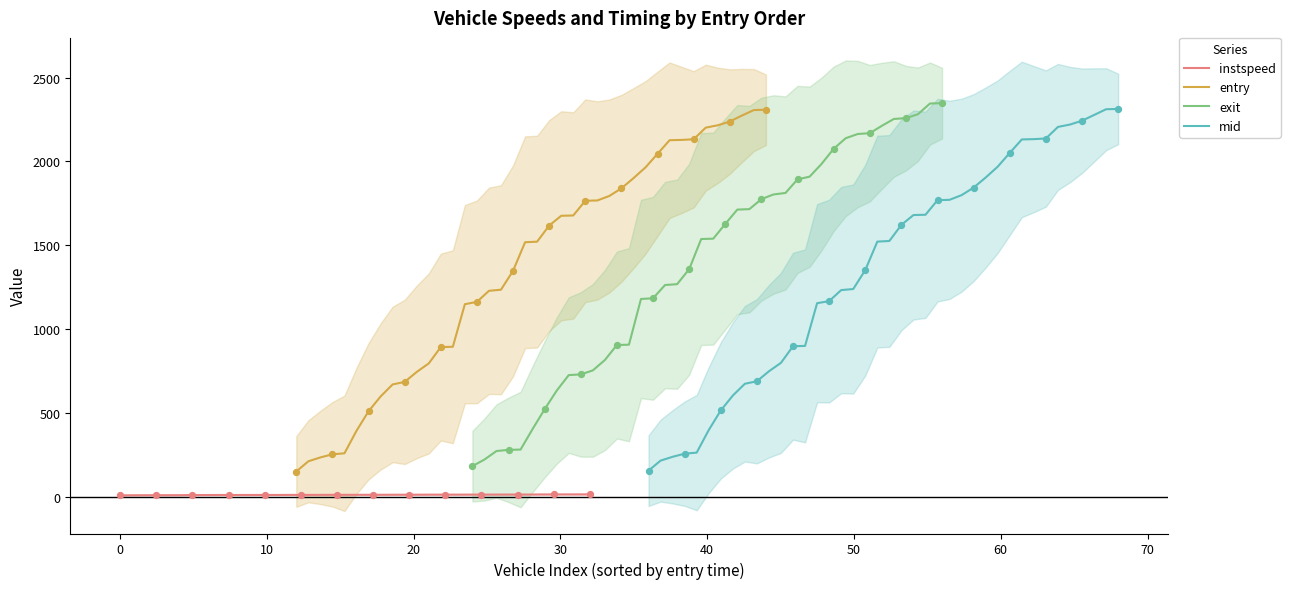

Which series has the largest total across all categories?

exit